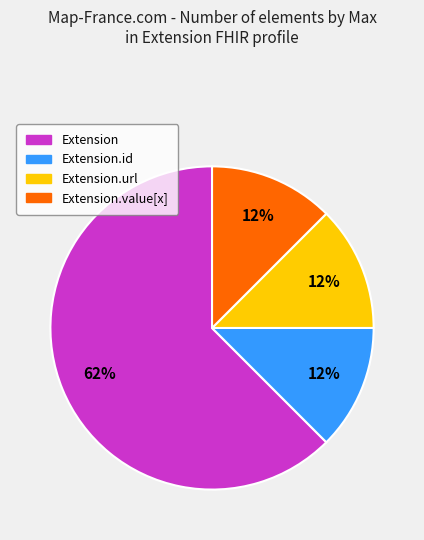

Is Extension.id the majority of the pie?

No